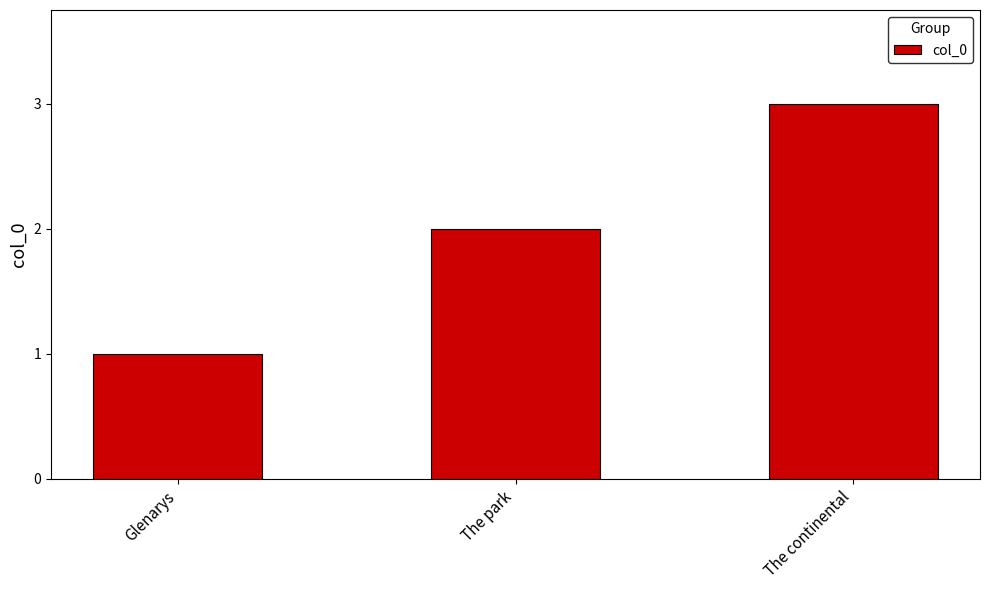

Approximately how many times larger is the value at Glenarys compared to The continental?

0.3